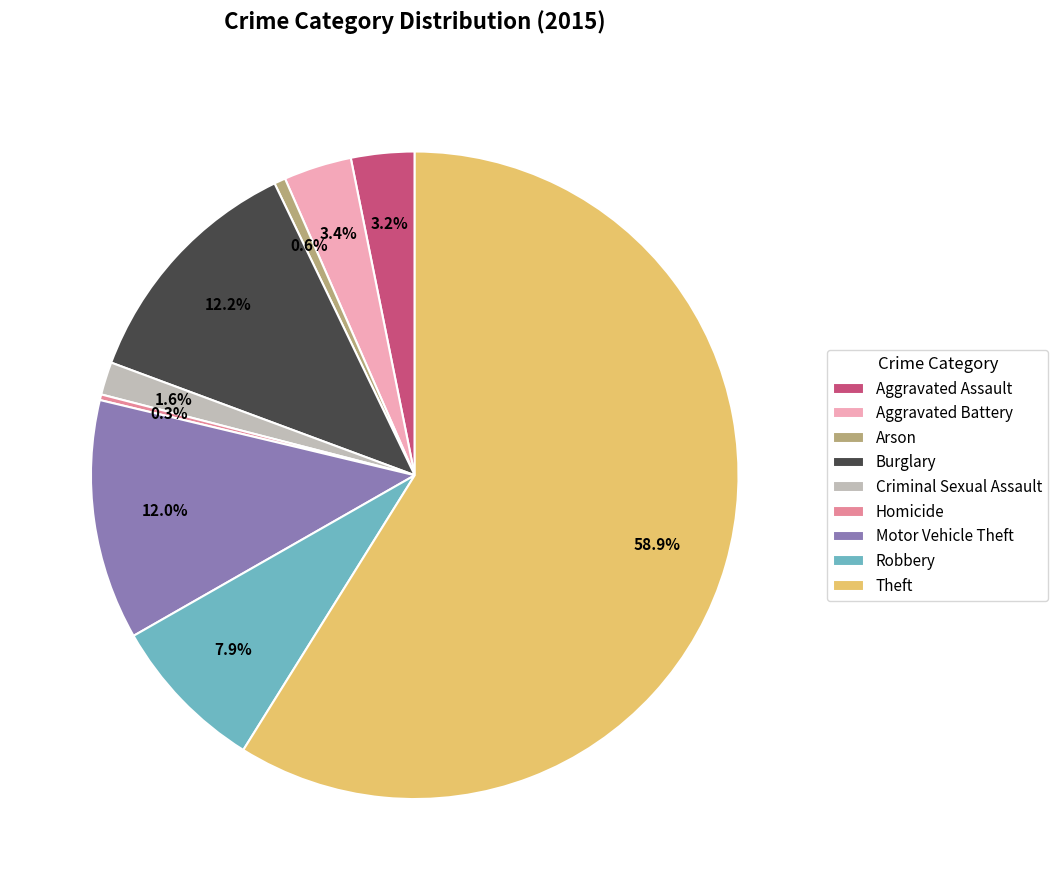

Count the number of slices in the pie.

9